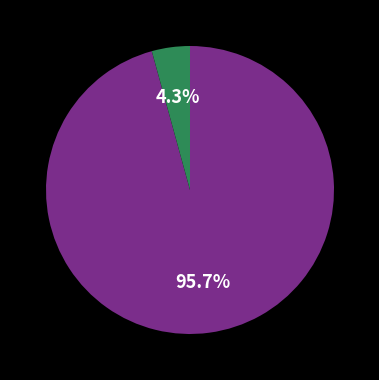

Is there any slice that represents more than half of the pie?

Yes